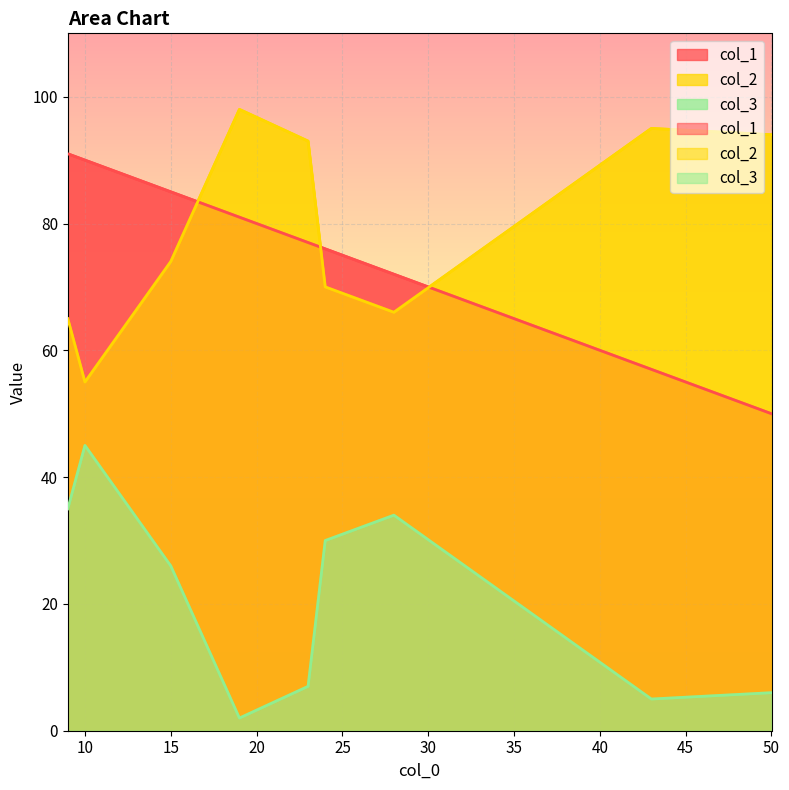

What are all the series names shown in the legend?

col_1, col_2, col_3